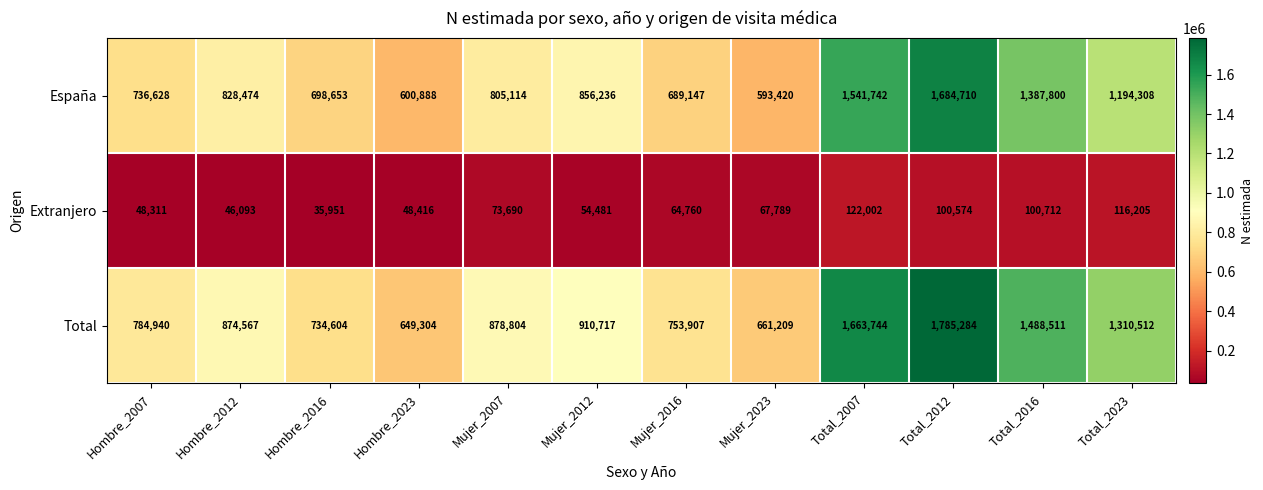

What value does the Total series have at Mujer_2023, to the nearest 50?

661200